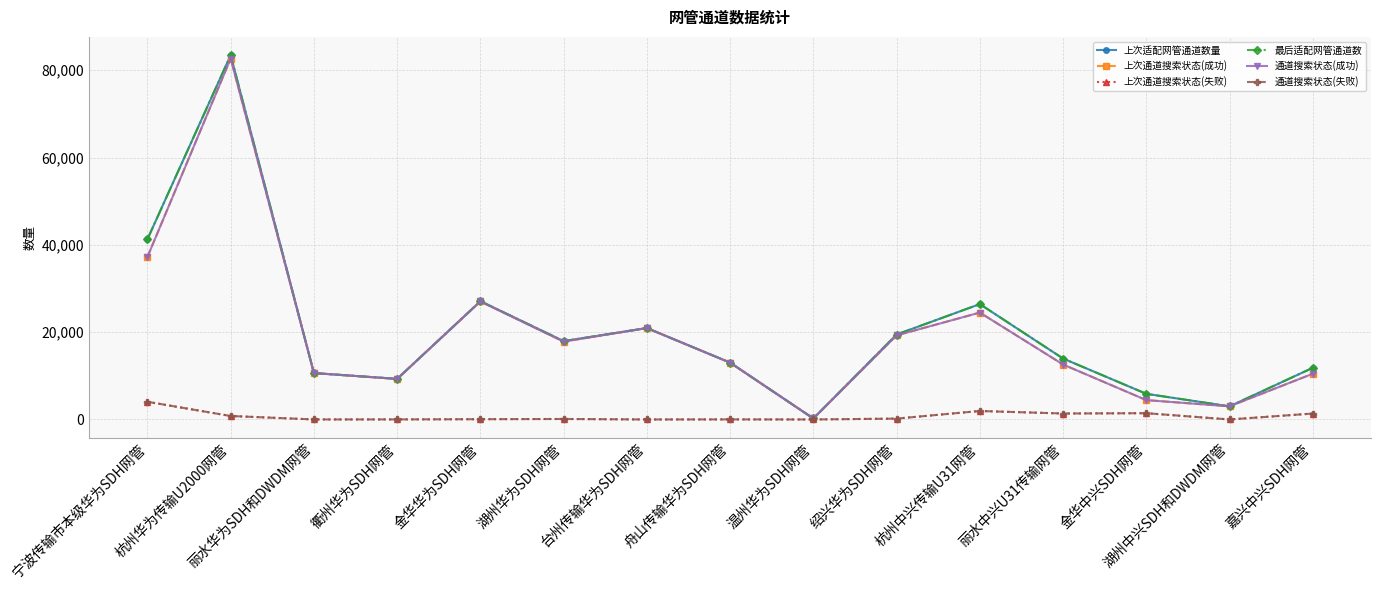

What is the spread (max minus min) of values at 丽水华为SDH和DWDM网管?

10626